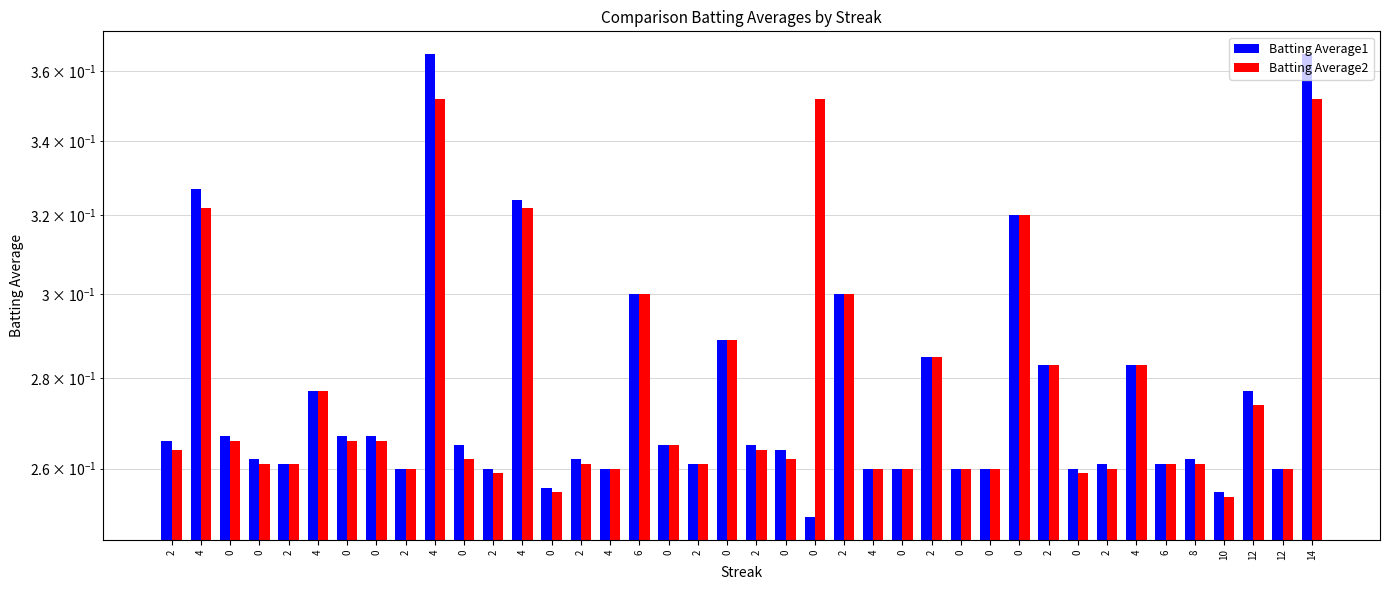

Rank the series by their maximum value, from lowest to highest.

Batting Average2, Batting Average1